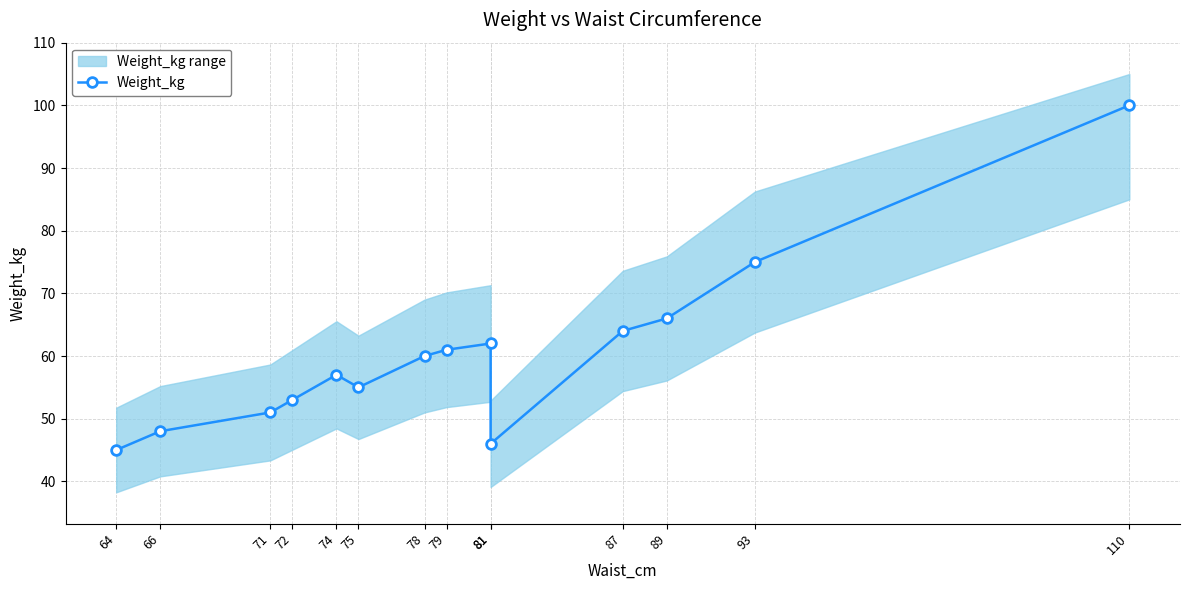

What is the sum of all values?

843